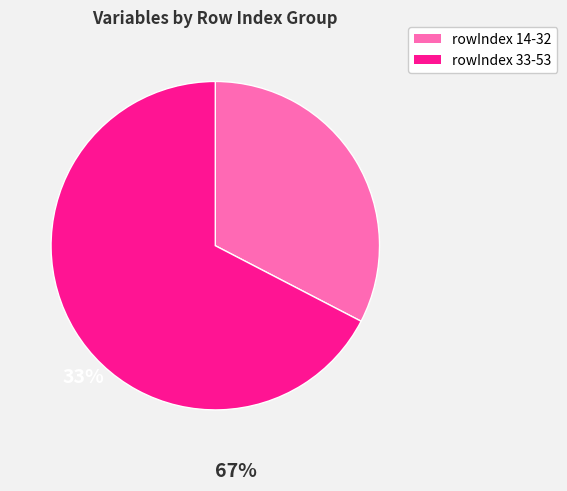

Which slice is the largest?

rowIndex 33-53